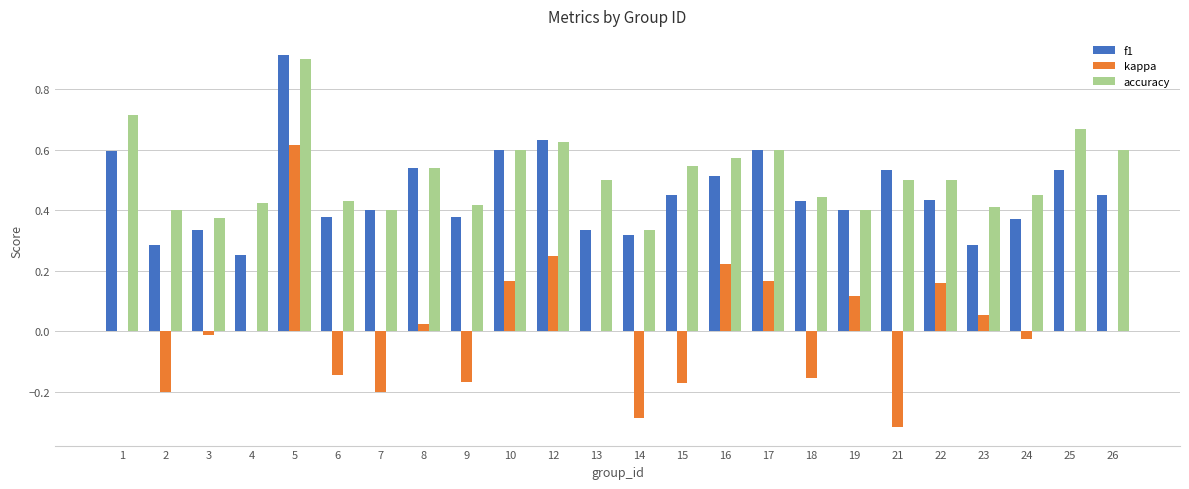

At which label does kappa reach its peak?

5